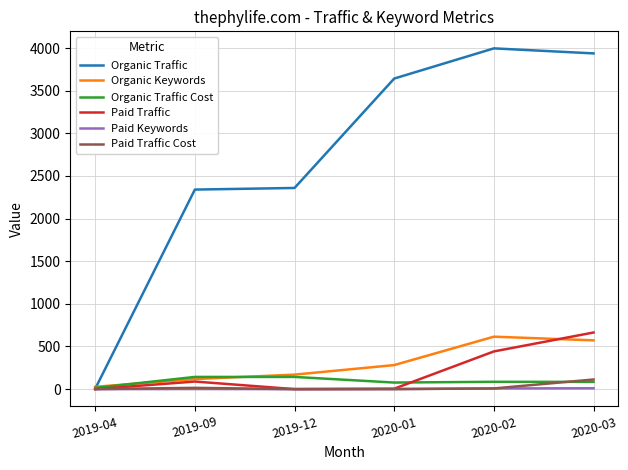

What is the maximum value for Paid Traffic?

664